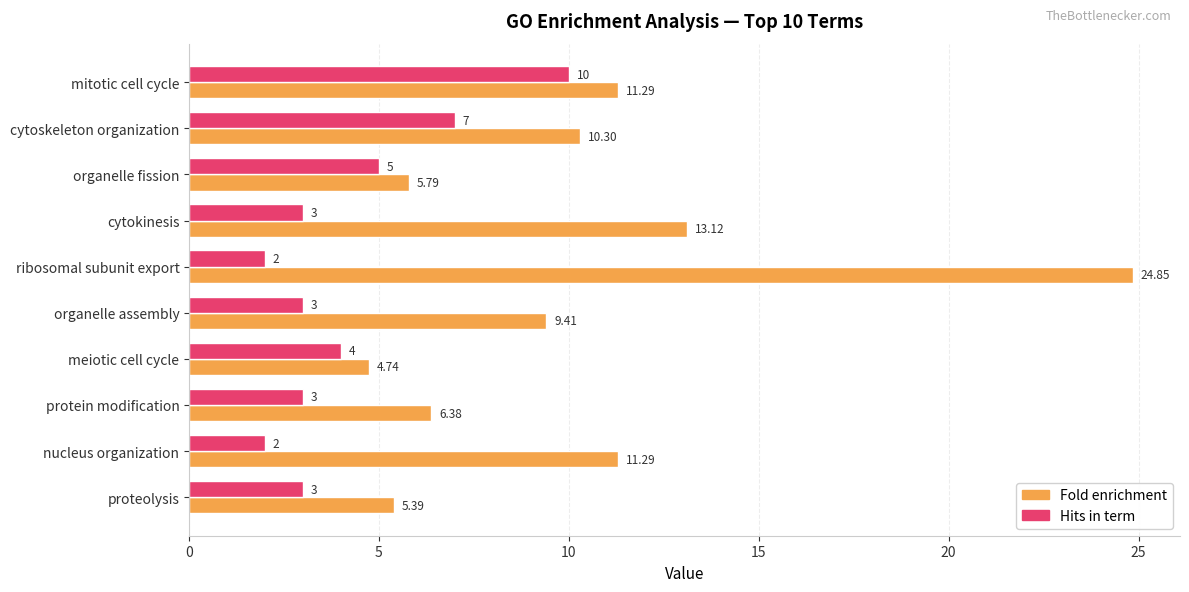

Which label corresponds to the largest value in the chart?

ribosomal subunit export